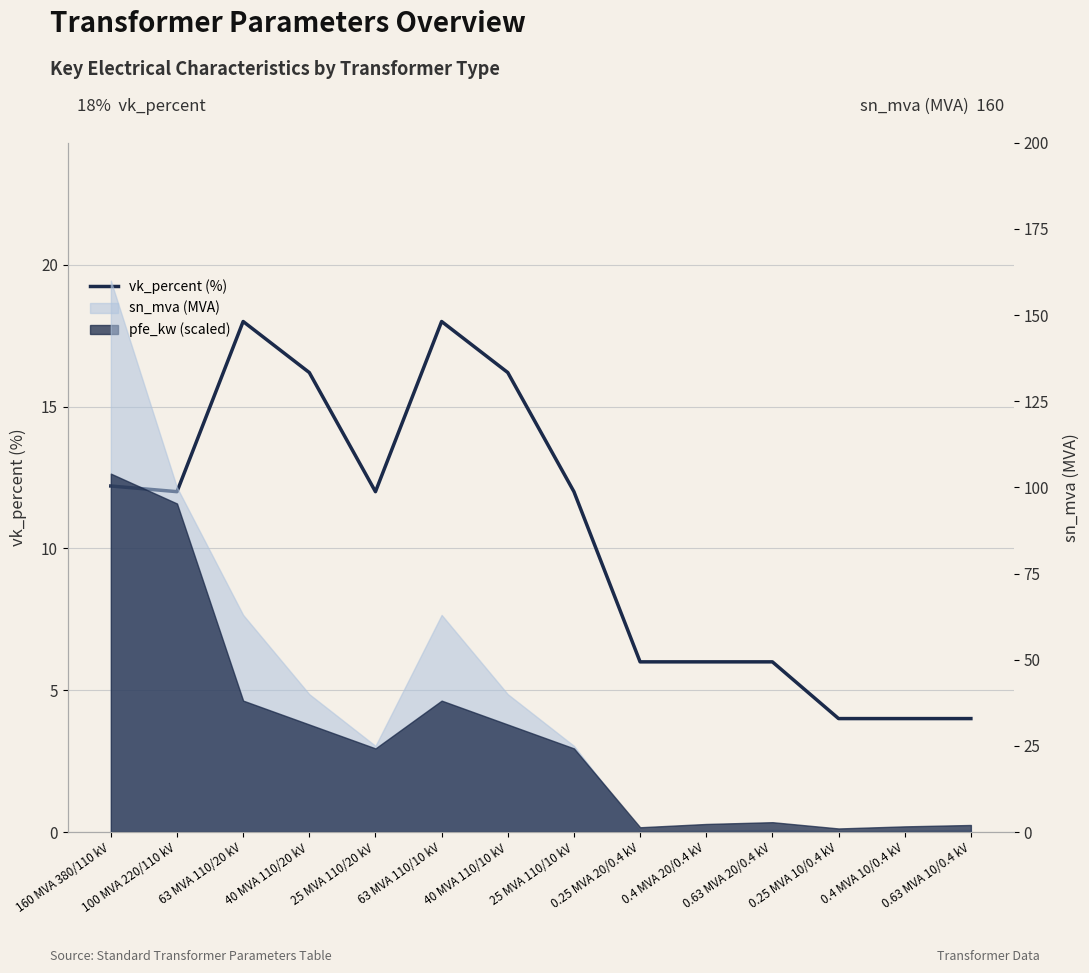

Which has a higher value, 40 MVA 110/20 kV or 0.25 MVA 10/0.4 kV?

40 MVA 110/20 kV